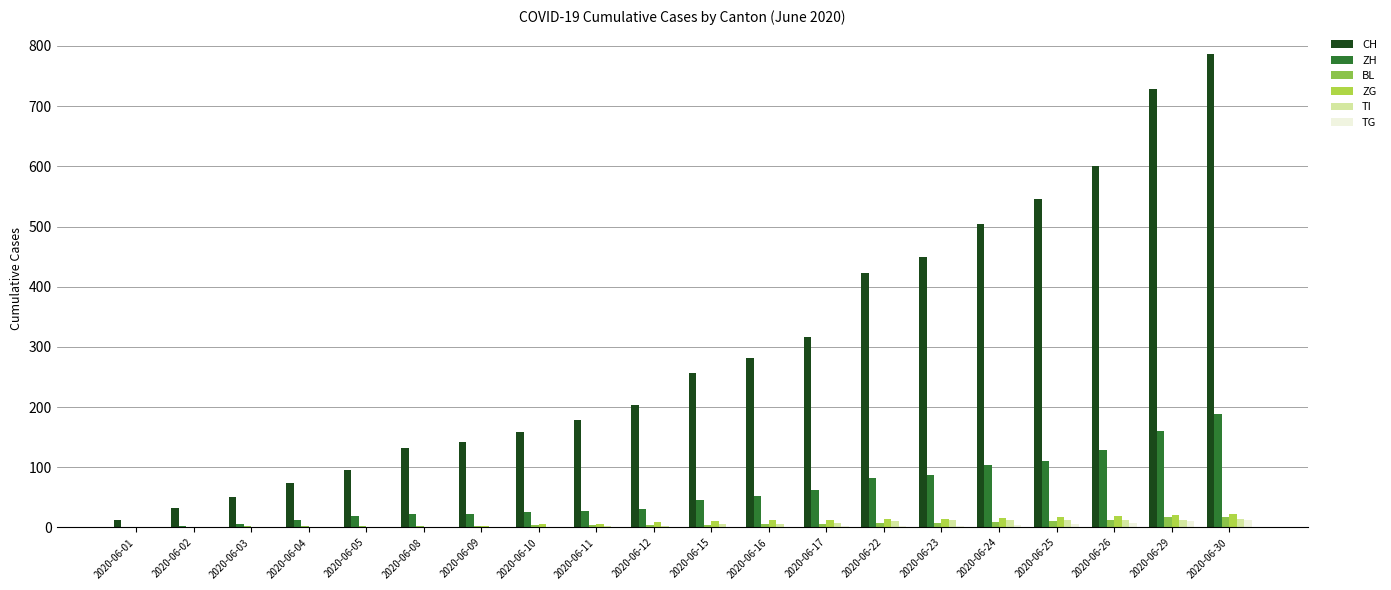

What is the total value across all series at 2020-06-22?

540